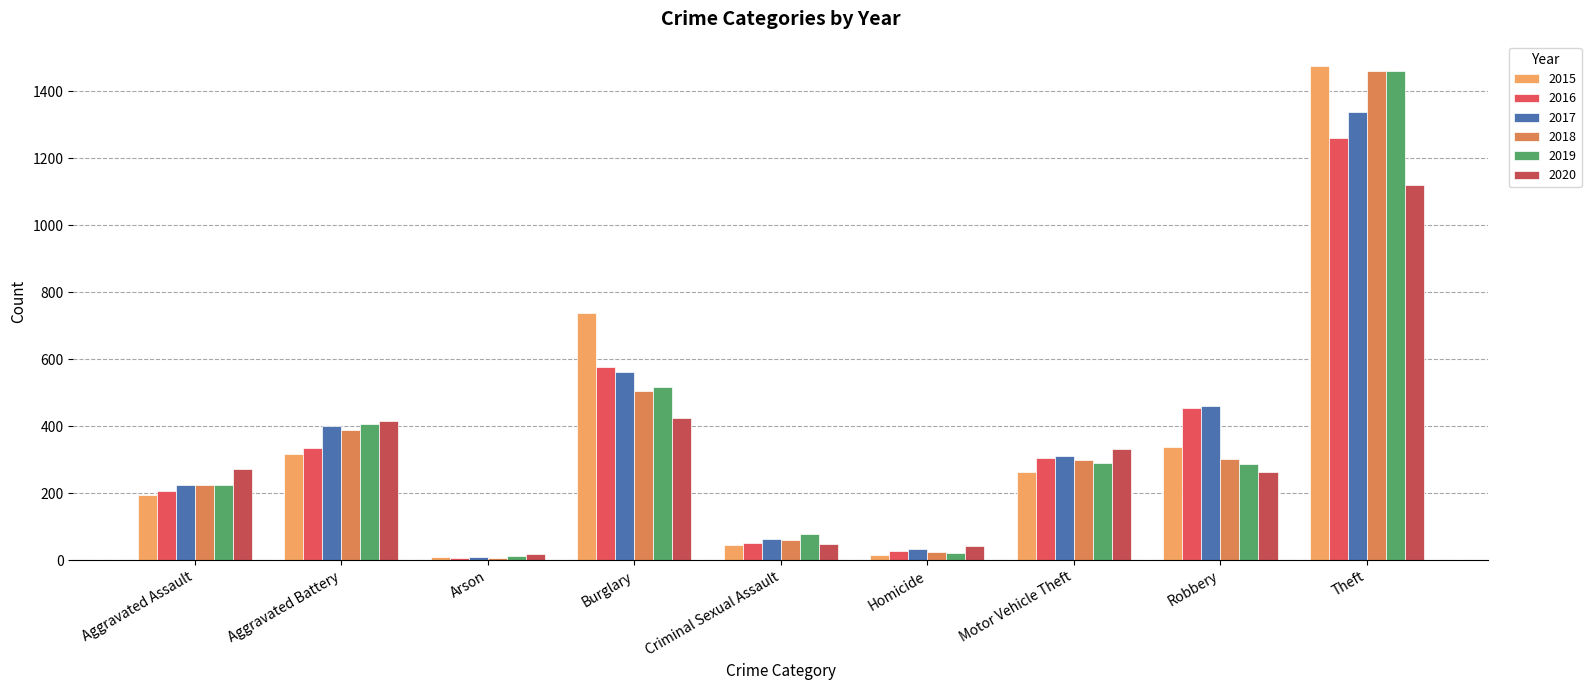

Which has a higher value, Homicide or Burglary?

Burglary